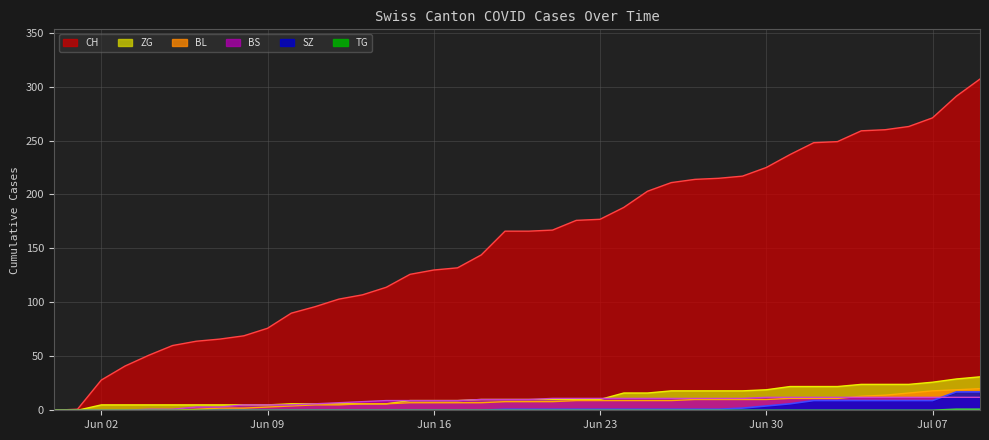

Reading right to left, extract all data points from this chart.

CH: 307	291	271	263	260	259	249	248	237	225	217	215	214	211	203	188	177	176	167	166	166	144	132	130	126	114	107	103	96	90	76	69	66	64	60	51	41	28	1	0
SZ: 17	17	9	9	9	9	9	9	6	4	2	1	1	1	1	1	1	1	1	1	1	0	0	0	0	0	0	0	0	0	0	0	0	0	0	0	0	0	0	0
TG: 1	1	0	0	0	0	0	0	0	0	0	0	0	0	0	0	0	0	0	0	0	0	0	0	0	0	0	0	0	0	0	0	0	0	0	0	0	0	0	0
BL: 20	19	18	16	14	13	11	11	11	10	10	10	10	9	9	9	9	9	8	8	8	7	7	7	7	6	6	5	5	4	3	2	2	1	0	0	0	0	0	0
BS: 12	12	12	12	12	12	12	12	12	12	11	11	11	11	11	11	11	11	11	10	10	10	9	9	9	9	8	7	6	5	5	5	3	3	1	1	0	0	0	0
ZG: 31	29	26	24	24	24	22	22	22	19	18	18	18	18	16	16	10	10	10	10	10	10	9	9	9	6	6	6	6	6	5	5	5	5	5	5	5	5	0	0